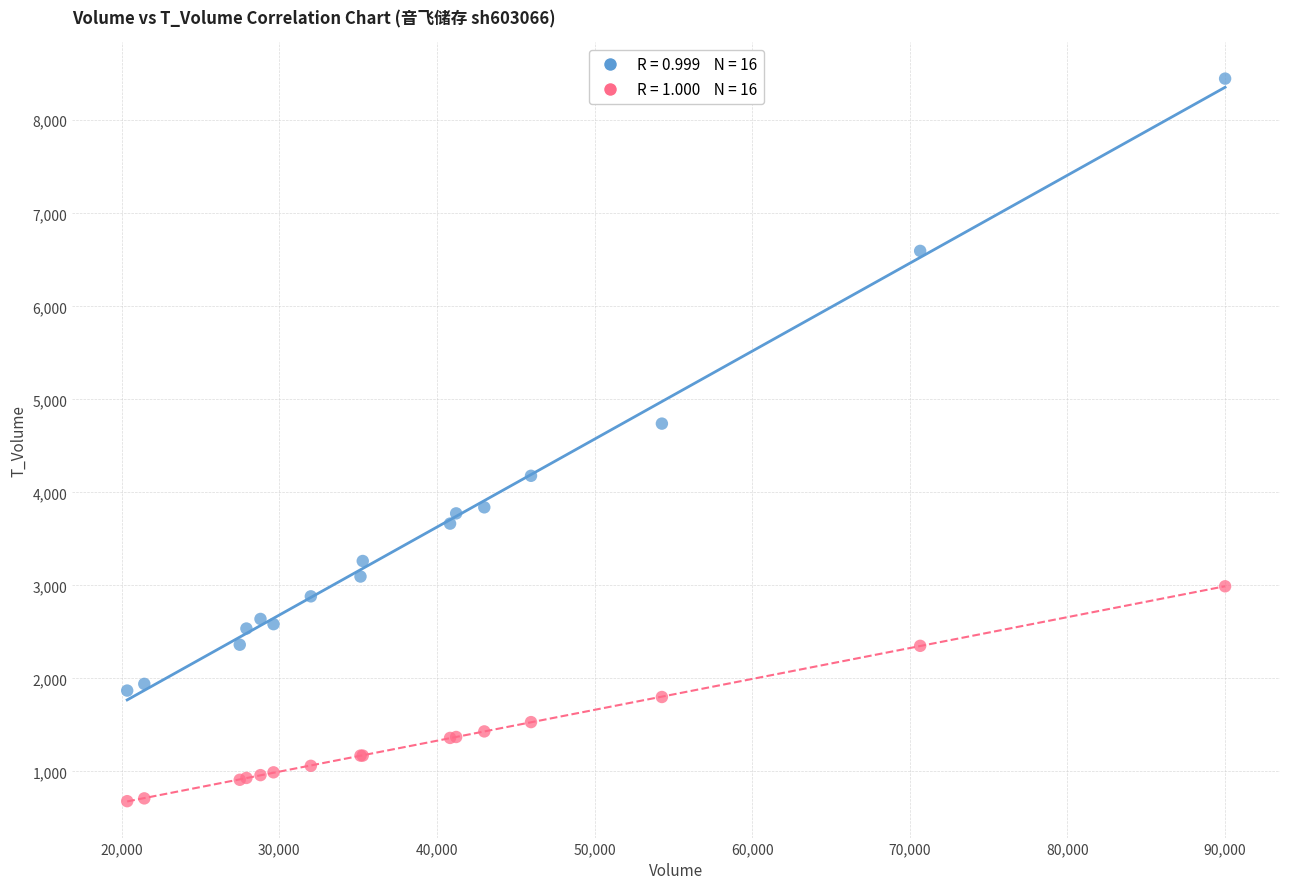

Across all series, what Y value is closest to 4564?

4739